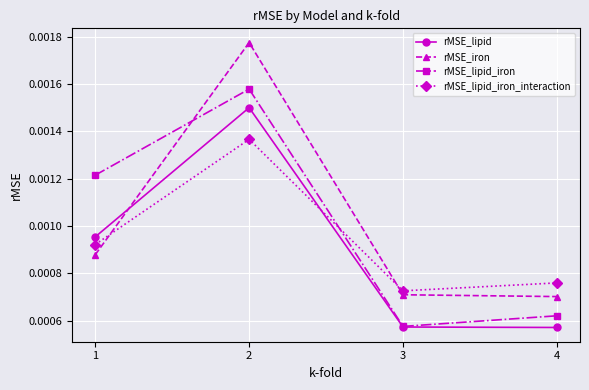

Between 1 and 2, which series saw the biggest shift?

rMSE_iron